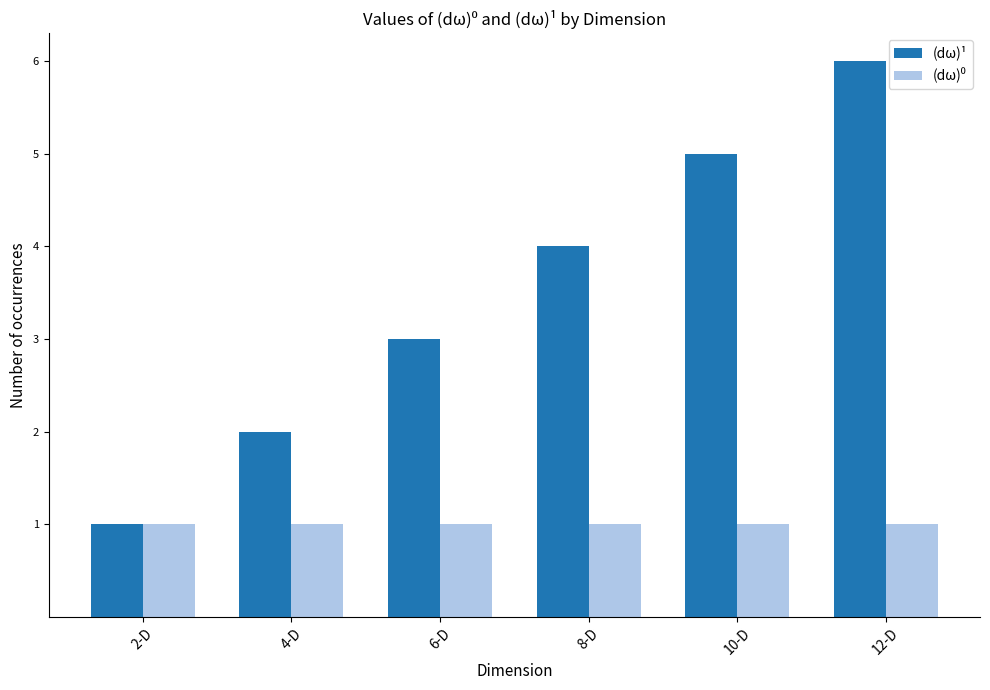

List the labels in order of (dω)¹ value, smallest first.

2-D, 4-D, 6-D, 8-D, 10-D, 12-D